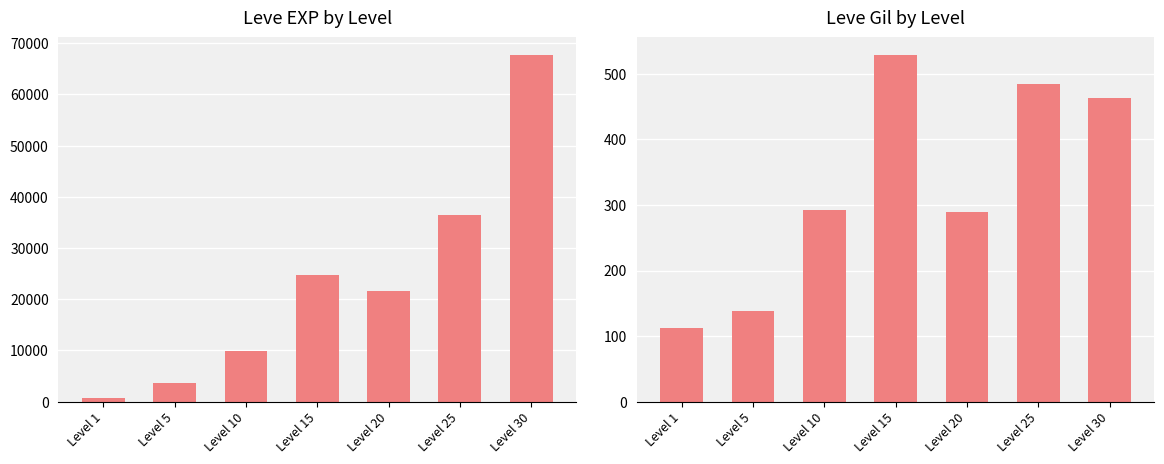

At which label does Leve Gil first exceed 293?

Level 15